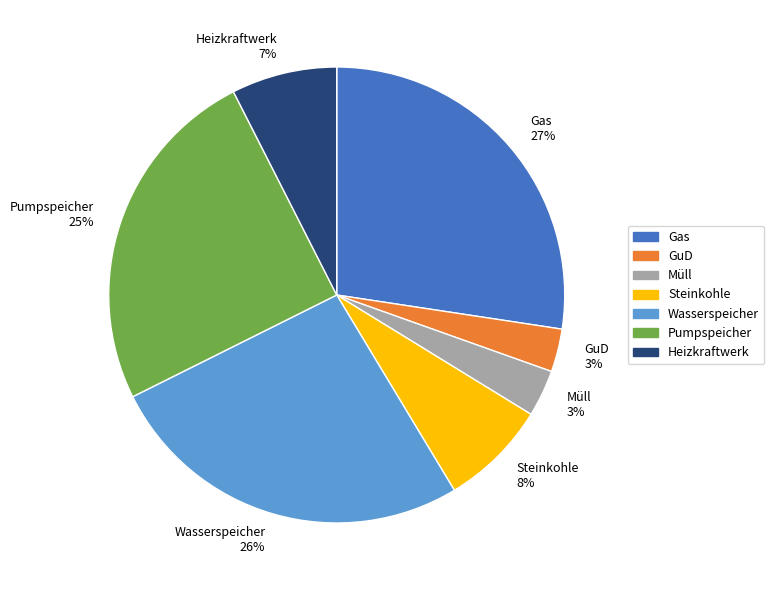

How many segments does this pie chart have?

7